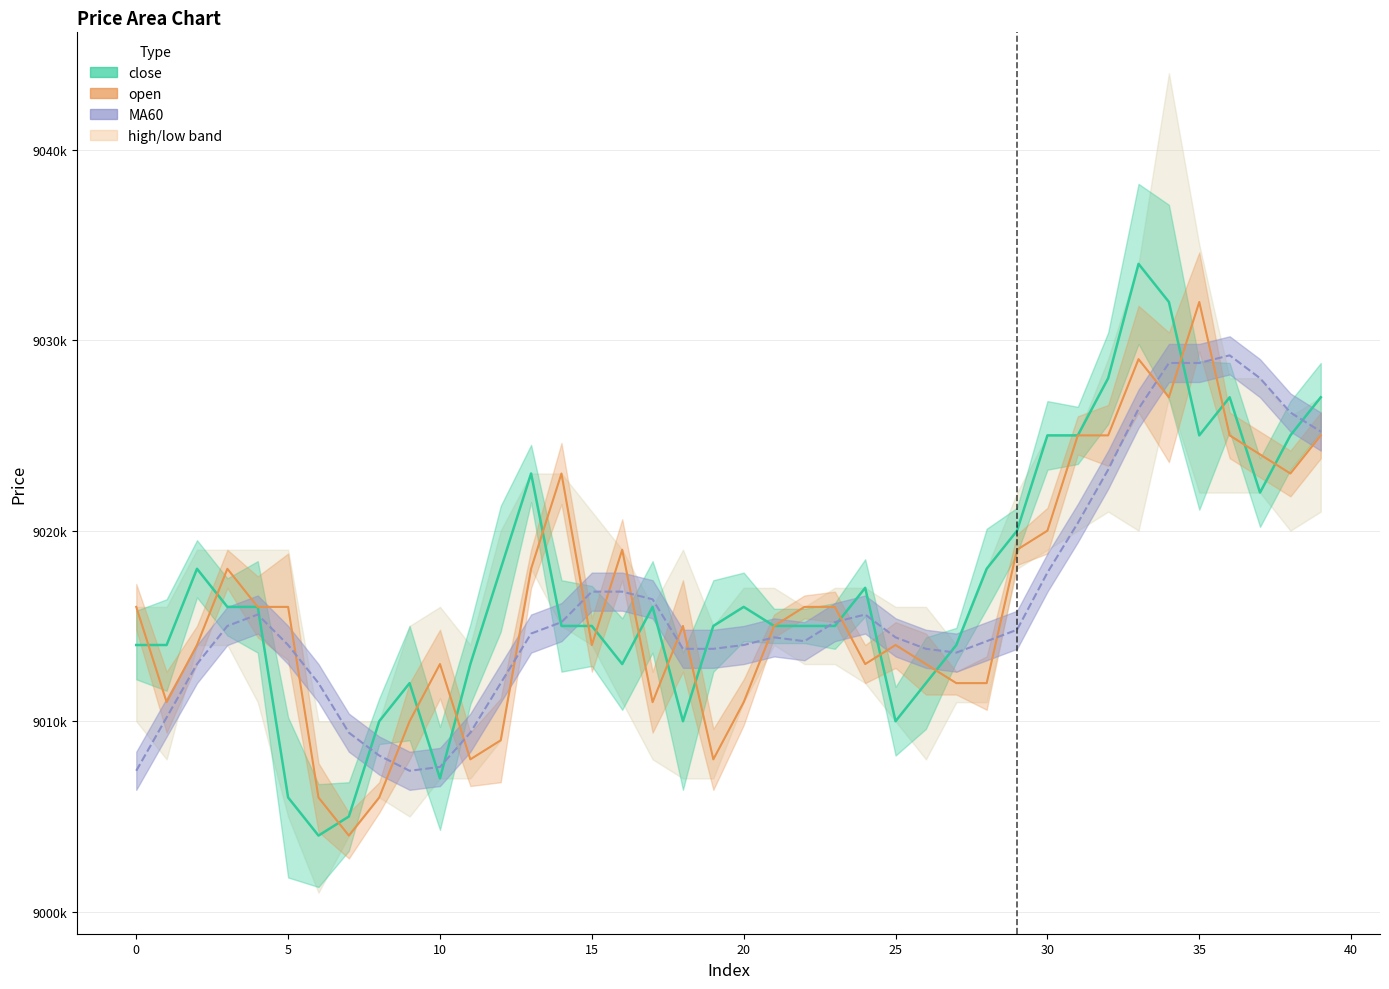

What is the smallest value displayed?

9004000